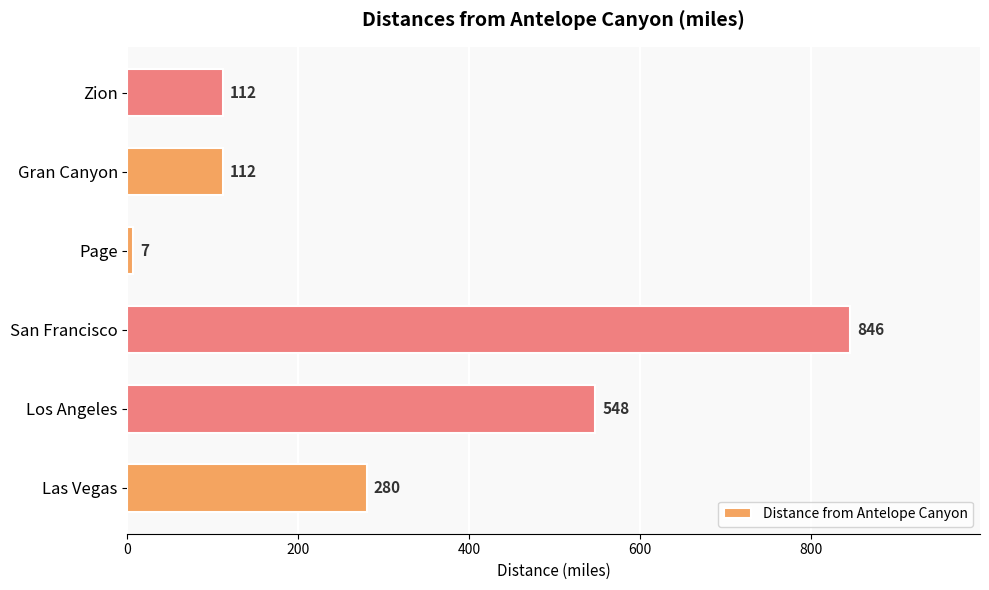

Count the number of categories in the chart.

6